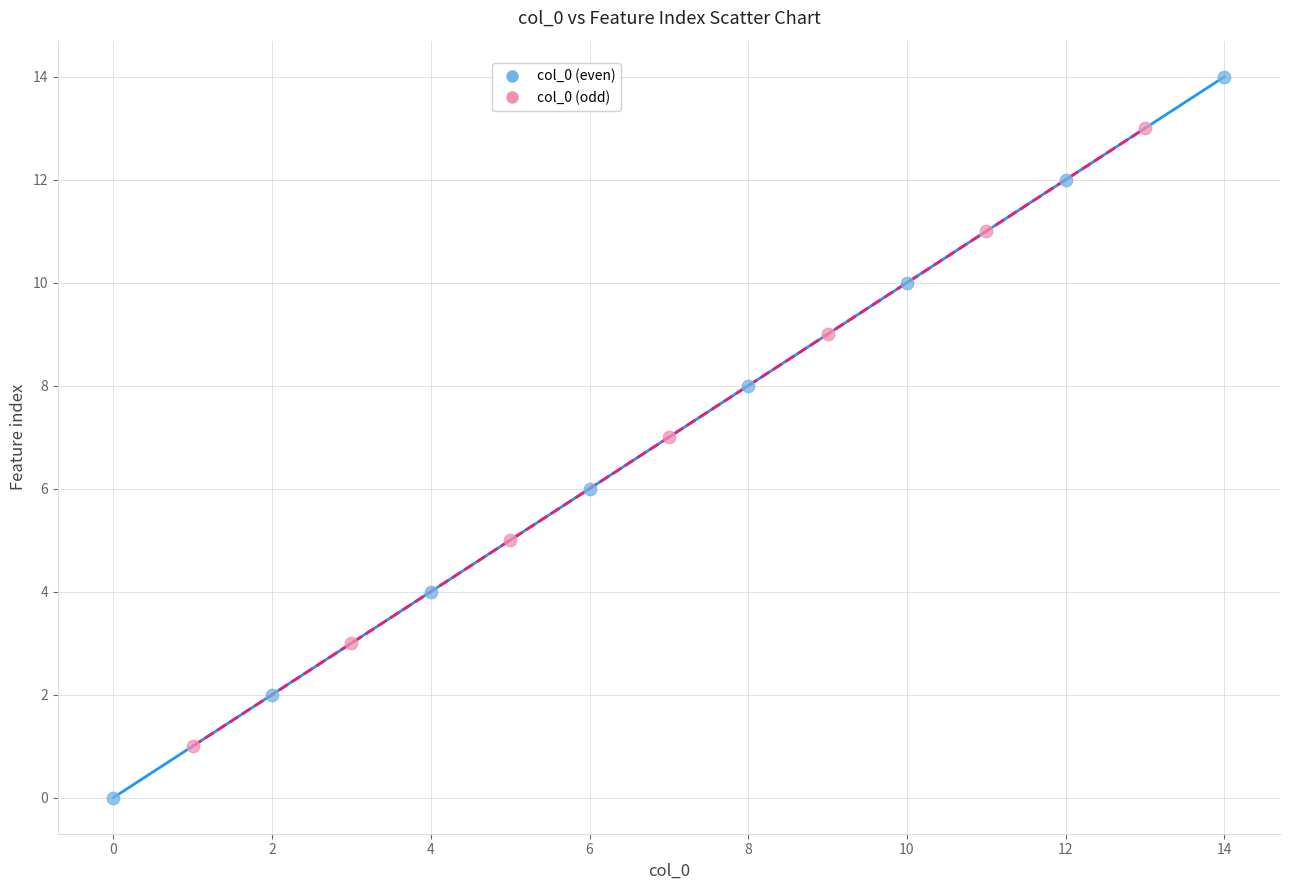

Which series contains the lowest Y value?

col_0 (even)